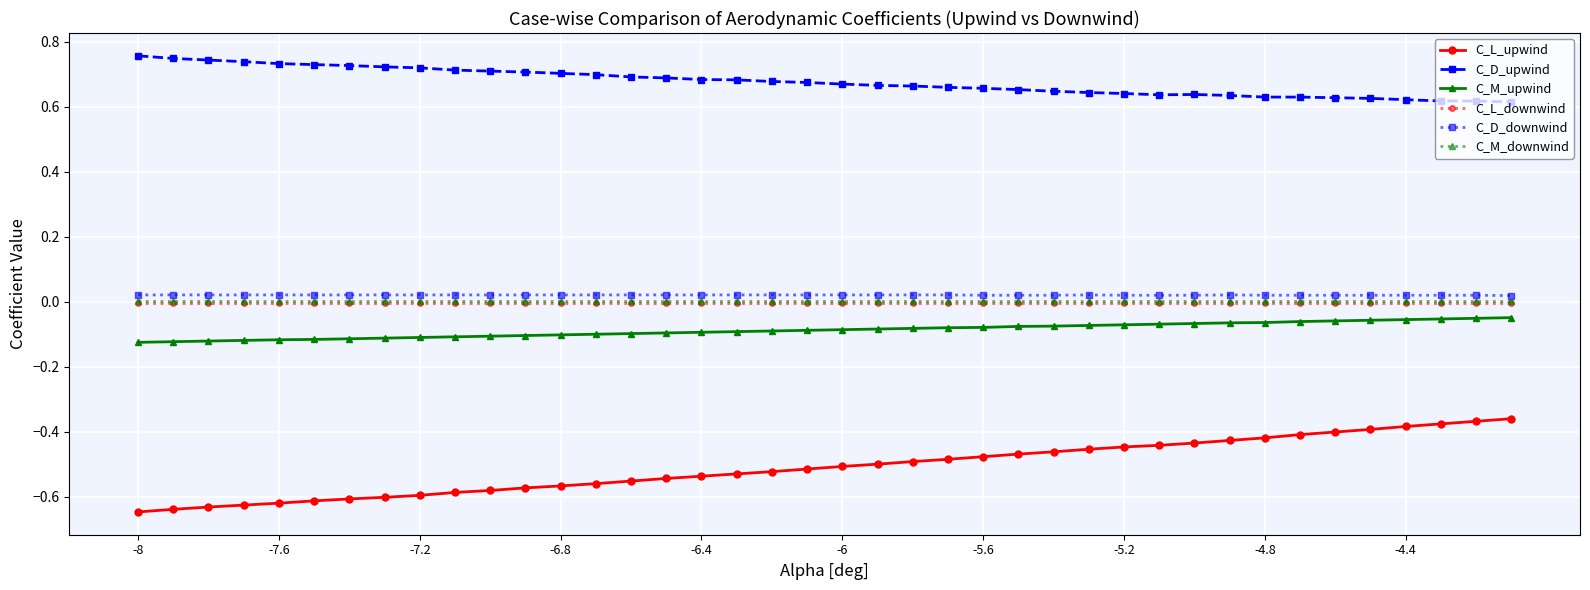

Which series has the largest total across all categories?

C_D_upwind